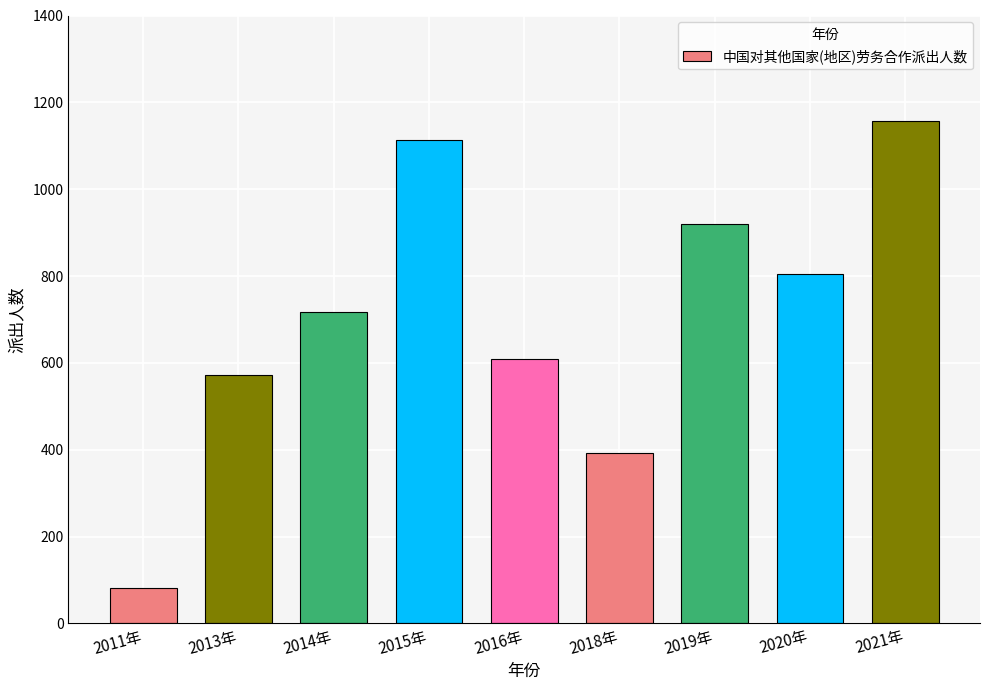

The value at 2018年 is 552. True or false?

False